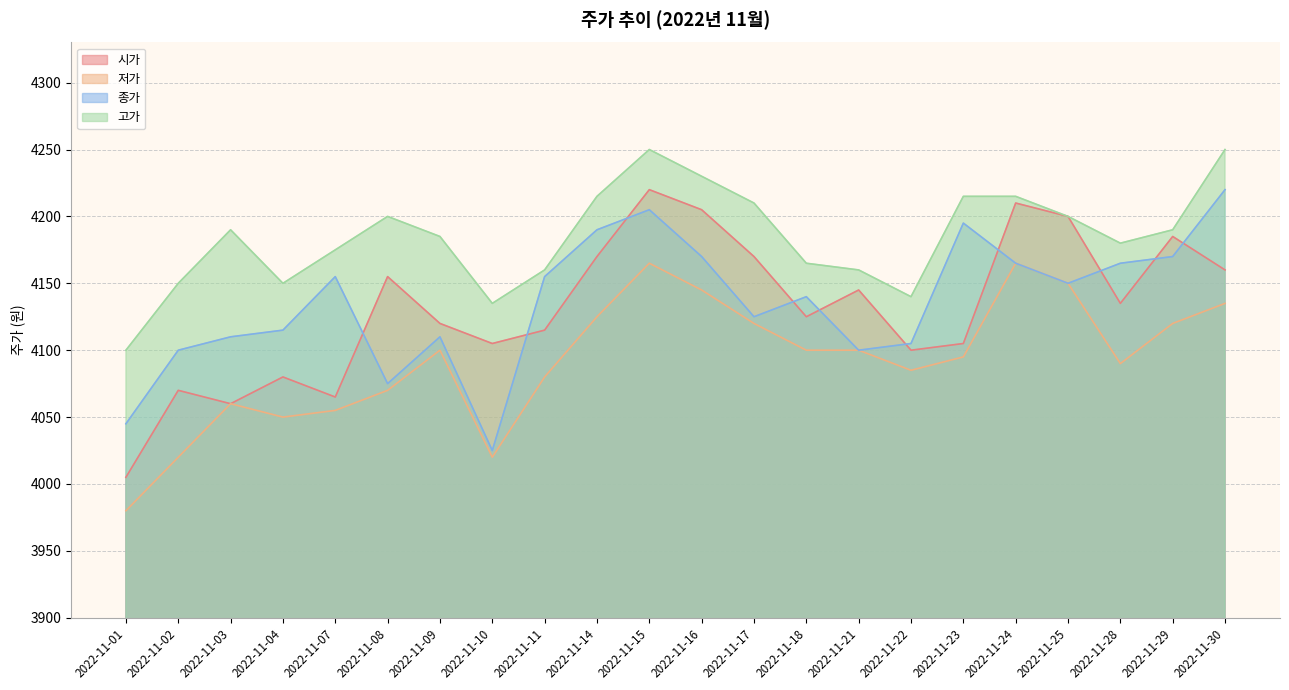

At which label is 저가 closest to 4072?

2022-11-08